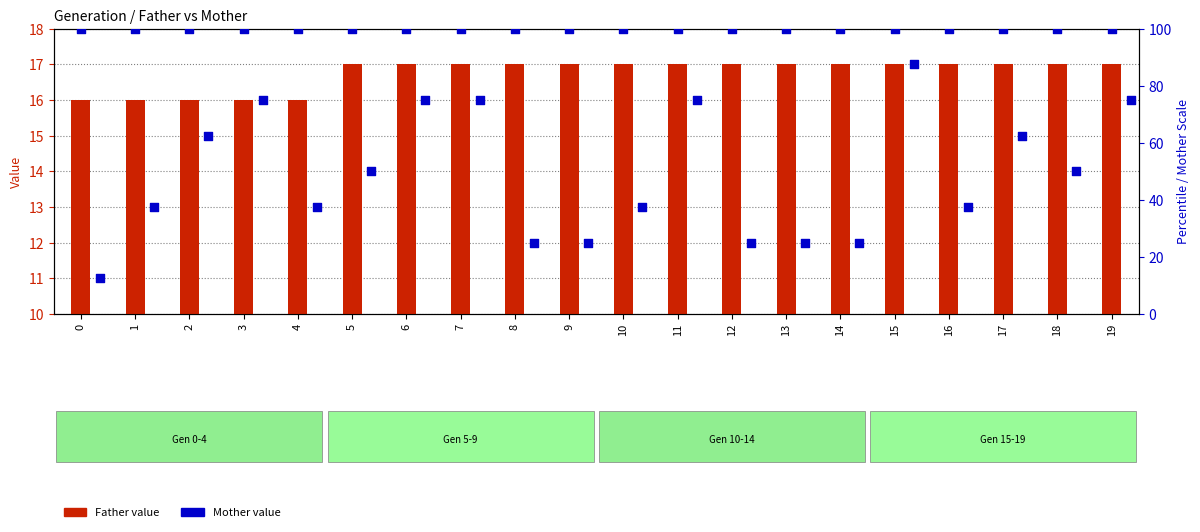

Which series reaches the minimum Y coordinate?

Mother